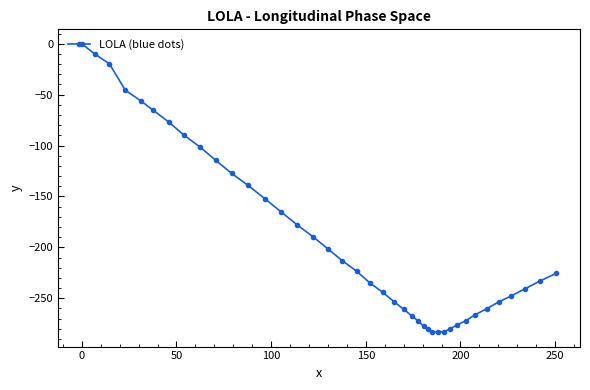

What is the difference between the maximum and minimum values?

283.3